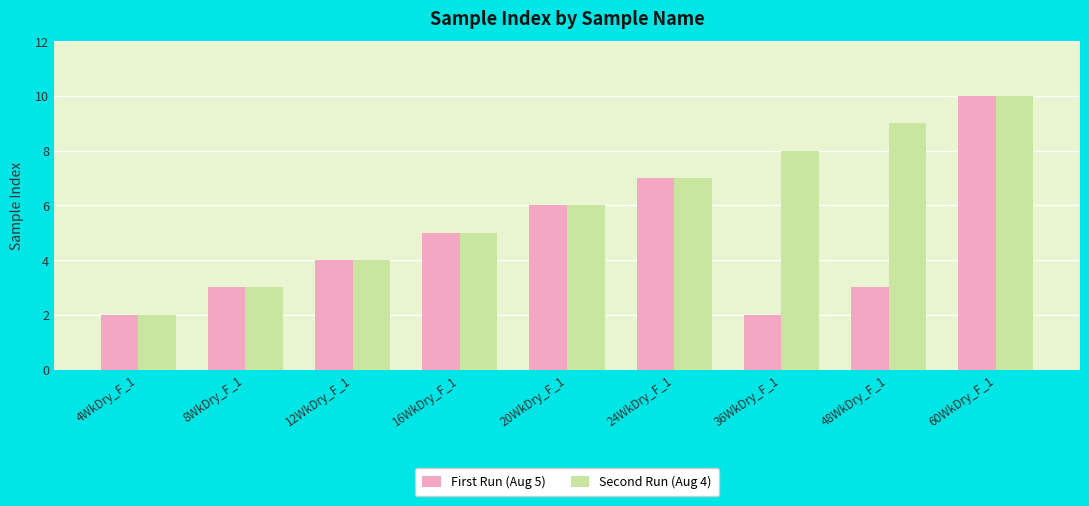

Reading left to right, list all the values displayed in this chart.

First Run (Aug 5): 2	3	4	5	6	7	2	3	10
Second Run (Aug 4): 2	3	4	5	6	7	8	9	10